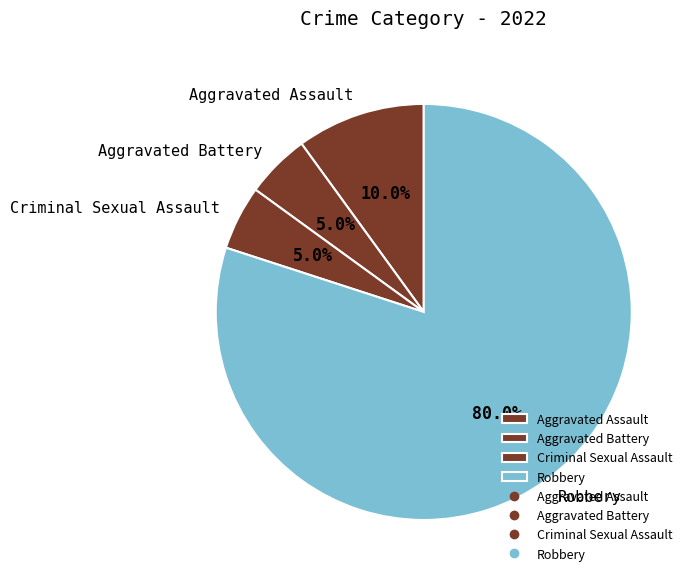

To the nearest percent, what is the difference between the Aggravated Assault and Aggravated Battery slice percentages?

5%